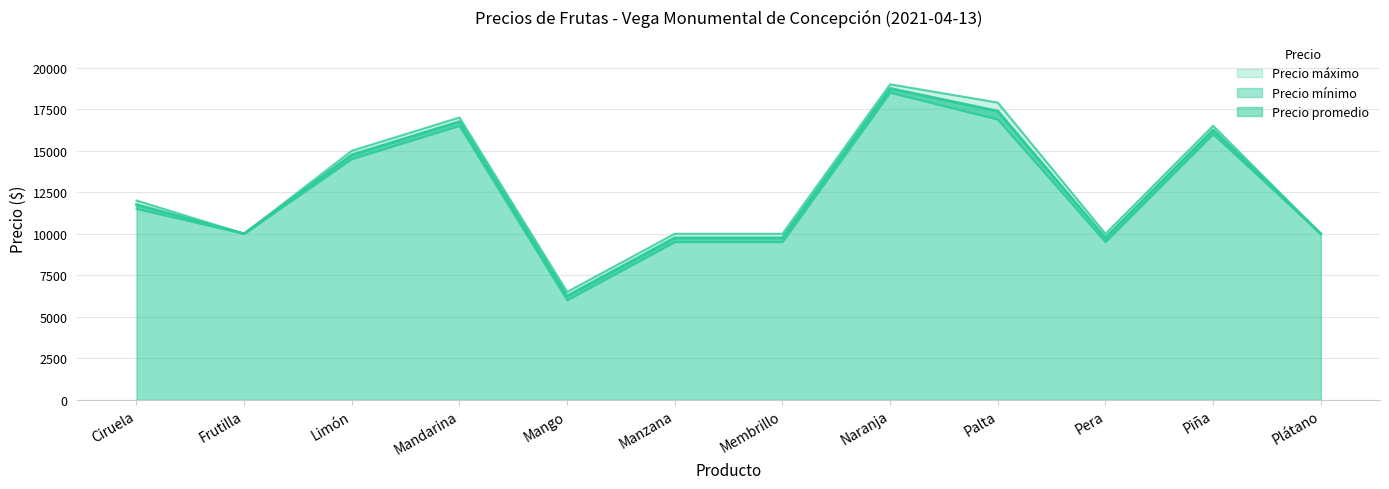

List the series in order of their overall mean, lowest first.

Precio mínimo, Precio promedio, Precio máximo